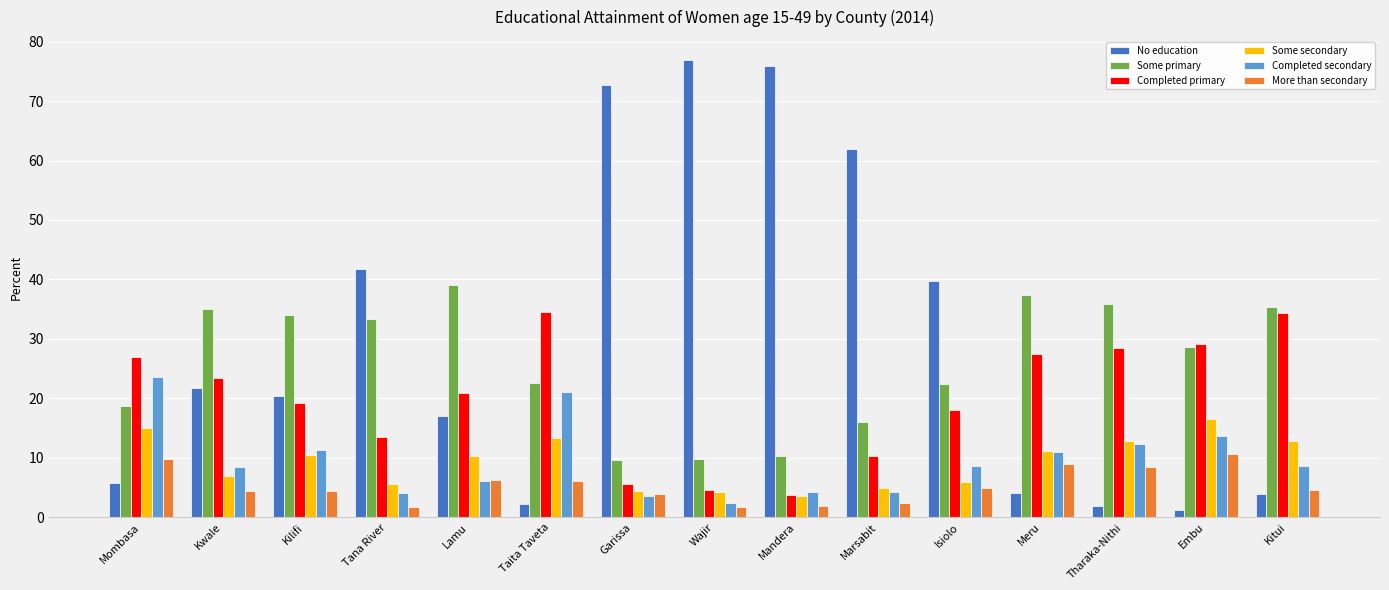

How many bars are there in total?

90